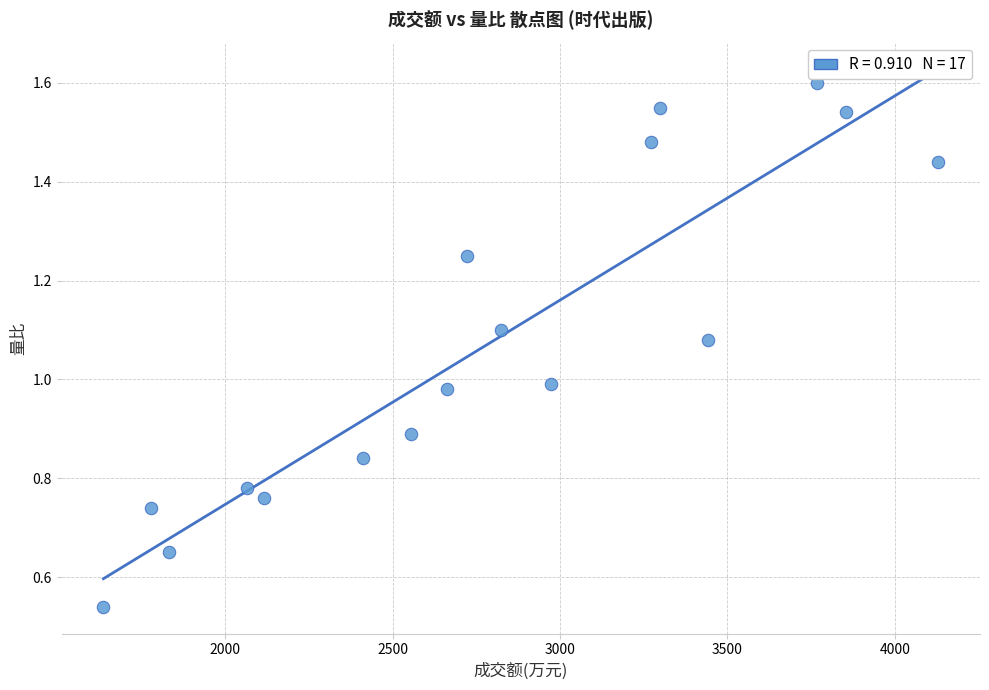

What is the range of X values (max minus min)?

2494.0